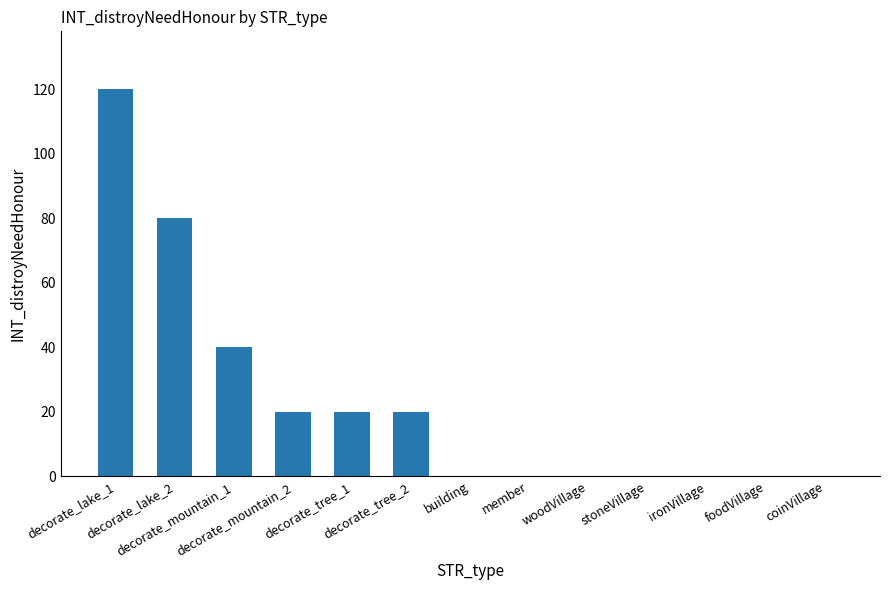

What is the greatest value displayed?

120